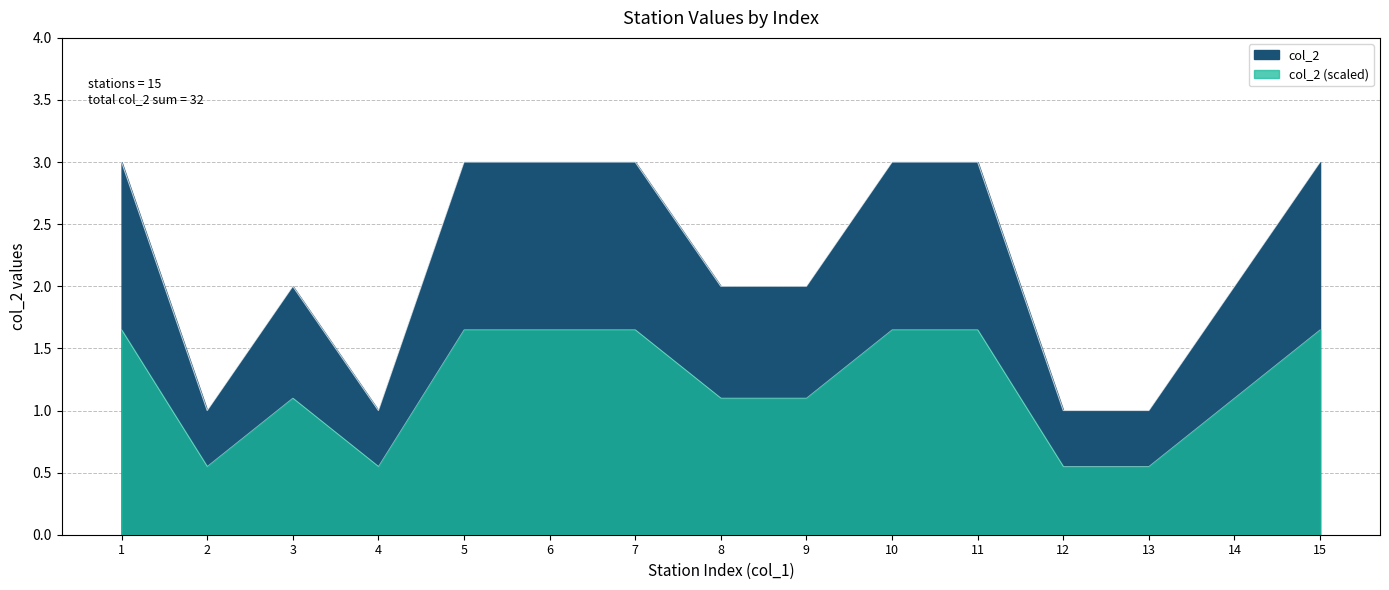

Count the number of categories in the chart.

15